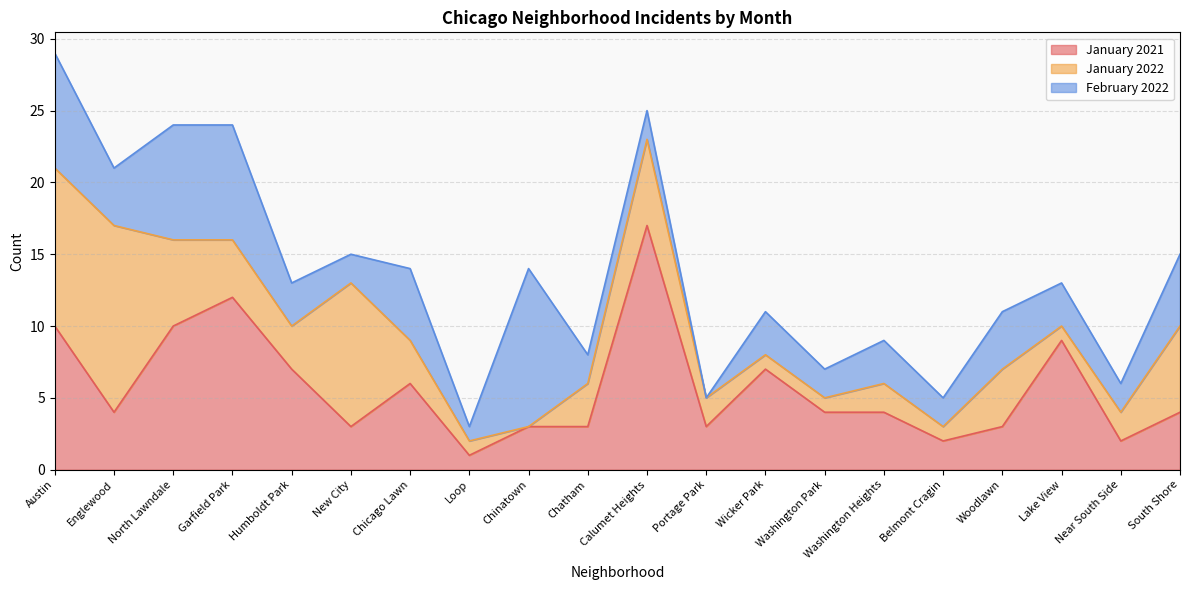

At which category is the sum across all series the highest?

Austin